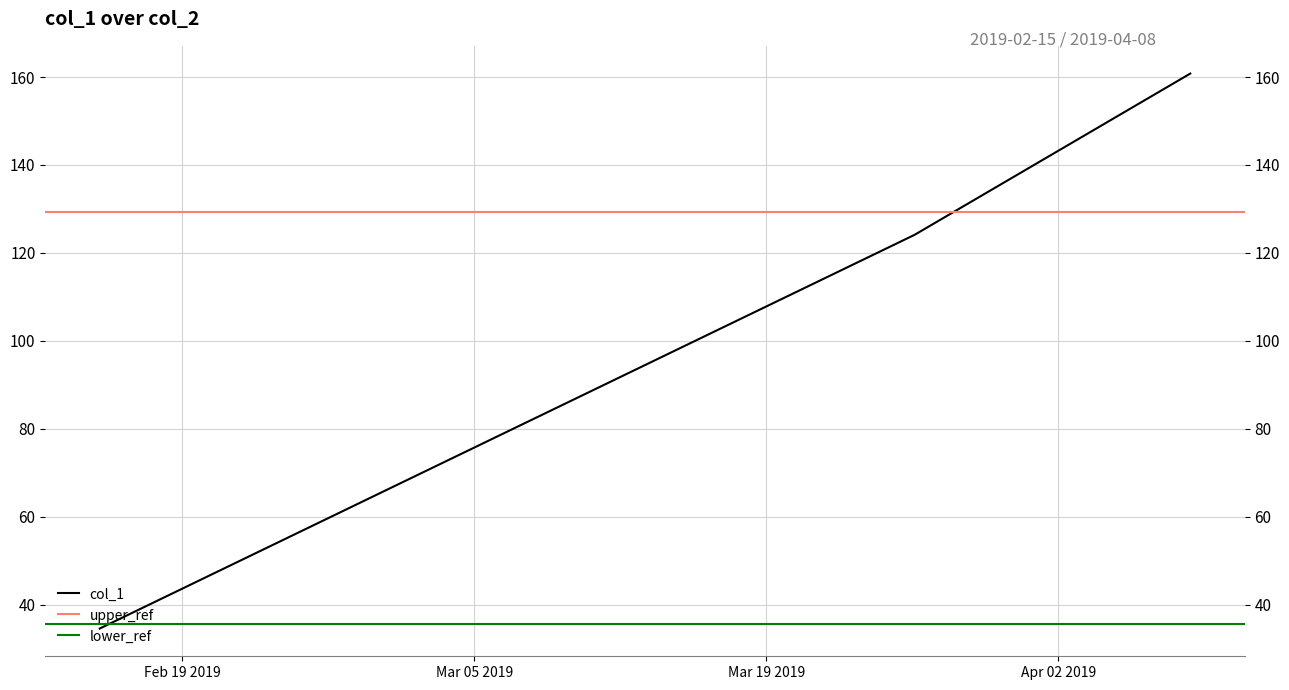

Is it true that the value at 2019-02-15 01:05:30 is 11.2?

False